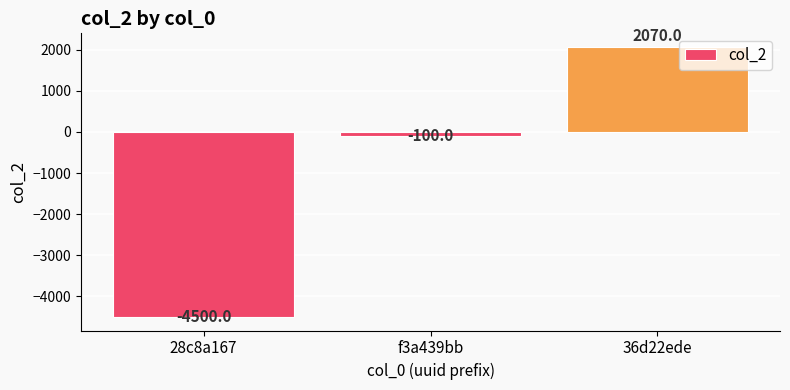

Between 36d22ede and 28c8a167, which is larger?

36d22ede